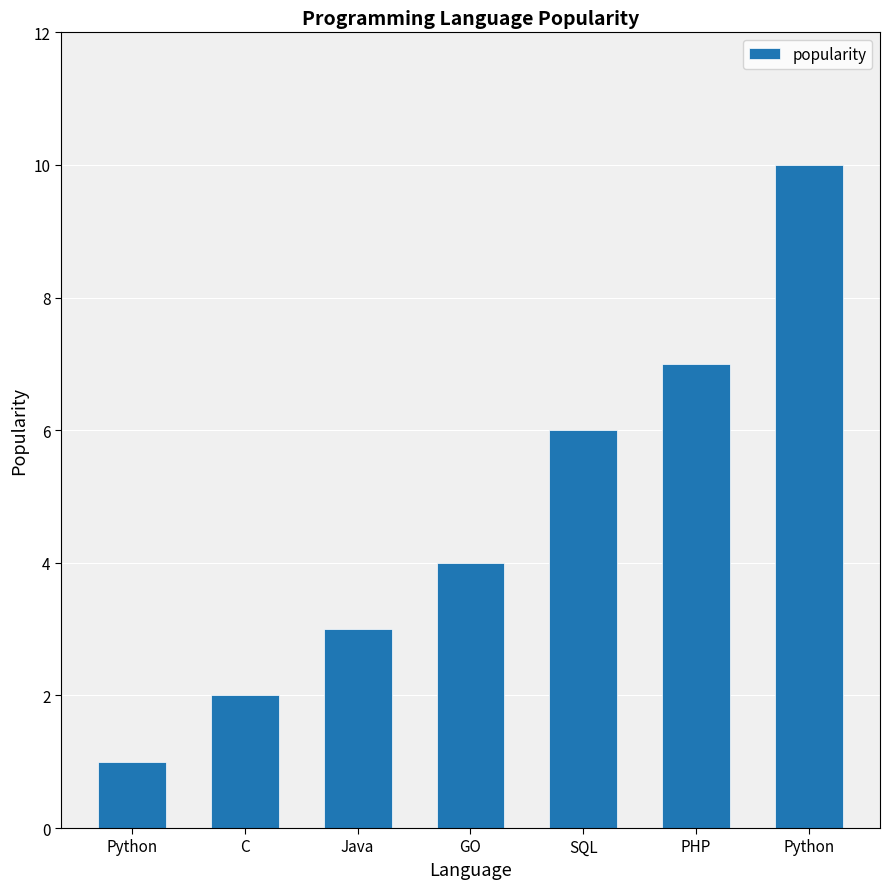

List the labels in order of value, largest first.

Python, PHP, SQL, GO, Java, C, Python